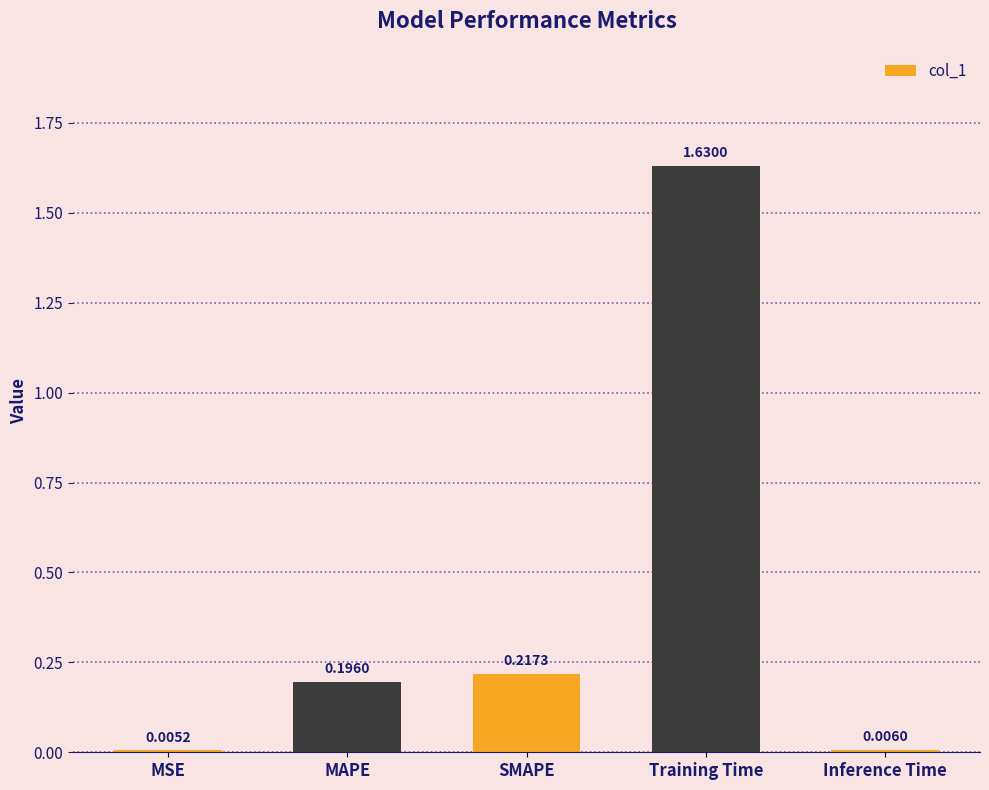

Where is the data nearest to the value 0?

MSE